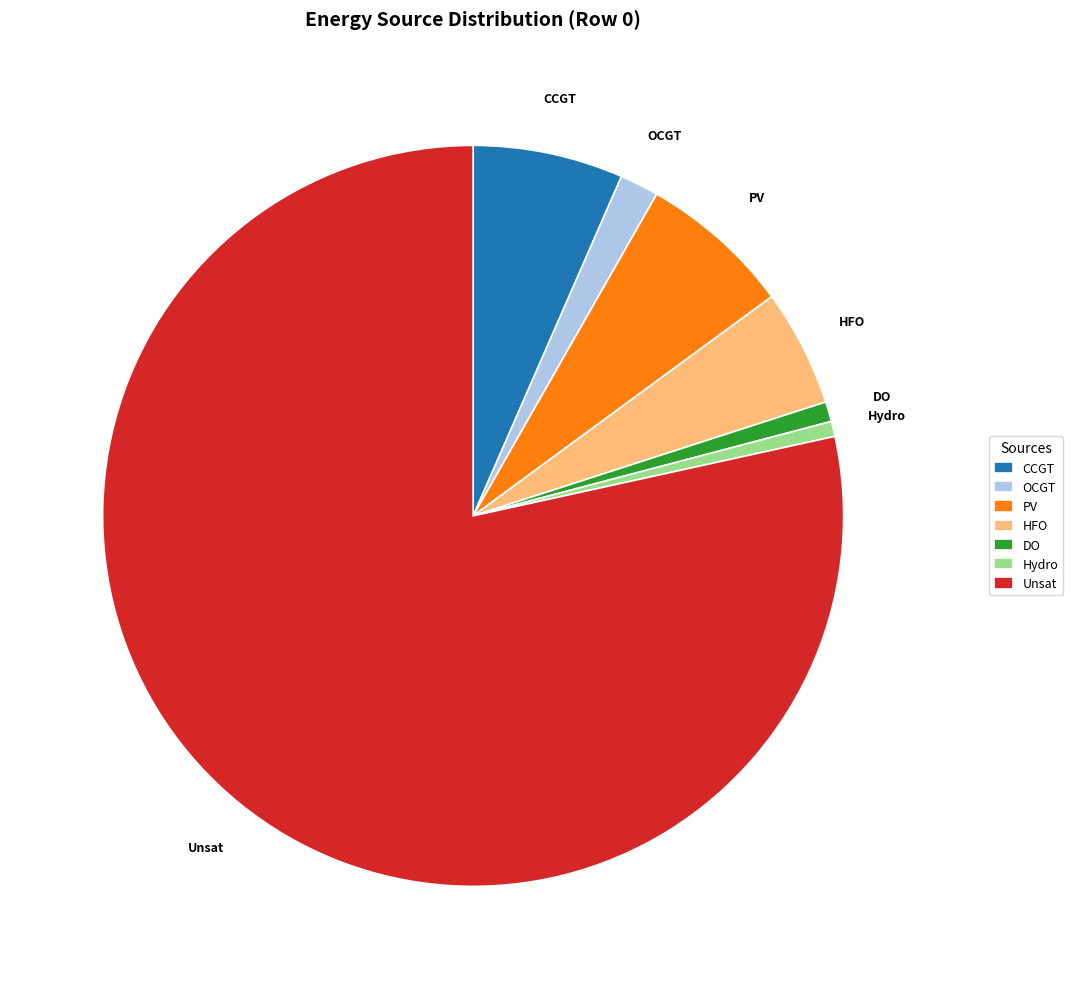

Which category accounts for the majority?

Unsat